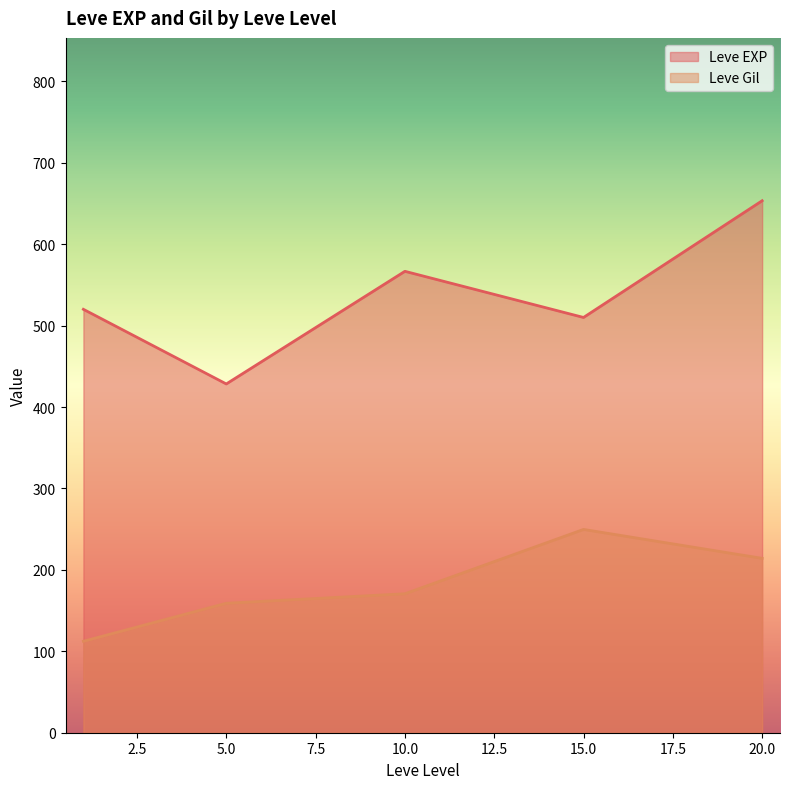

What is the greatest value displayed?

653.3